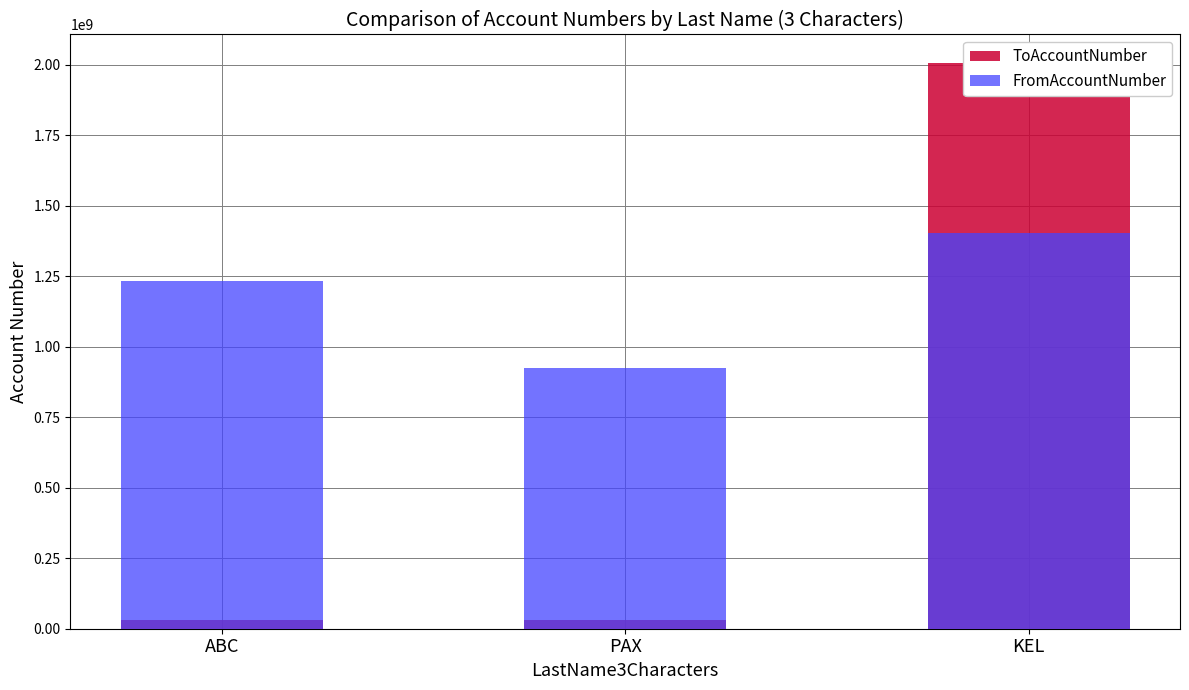

Rank the series by their maximum value, from highest to lowest.

ToAccountNumber, FromAccountNumber